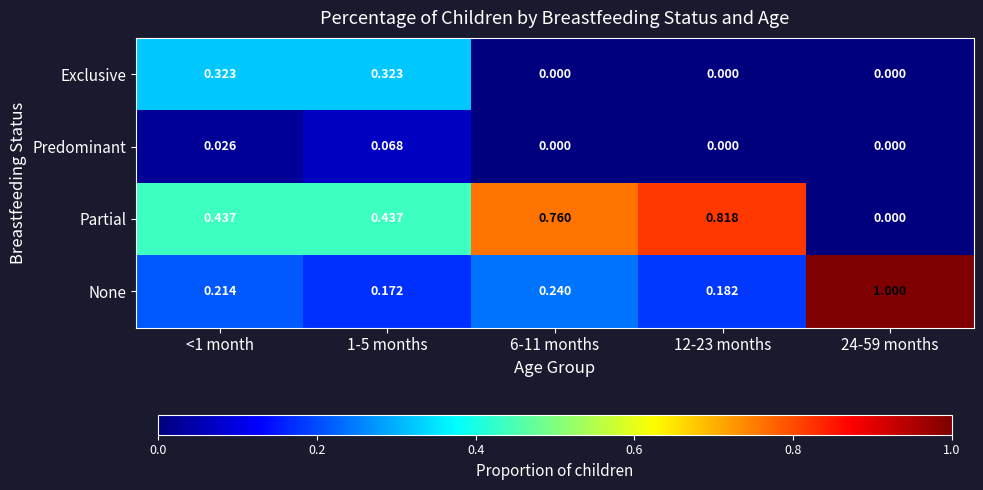

What is the total value across all series at 1-5 months?

1.0